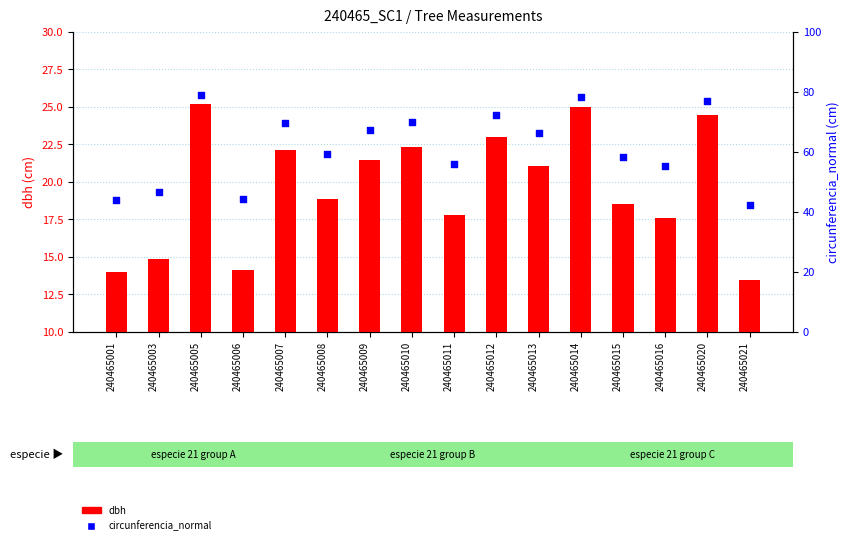

What are all the series names shown in the legend?

dbh, circunferencia_normal